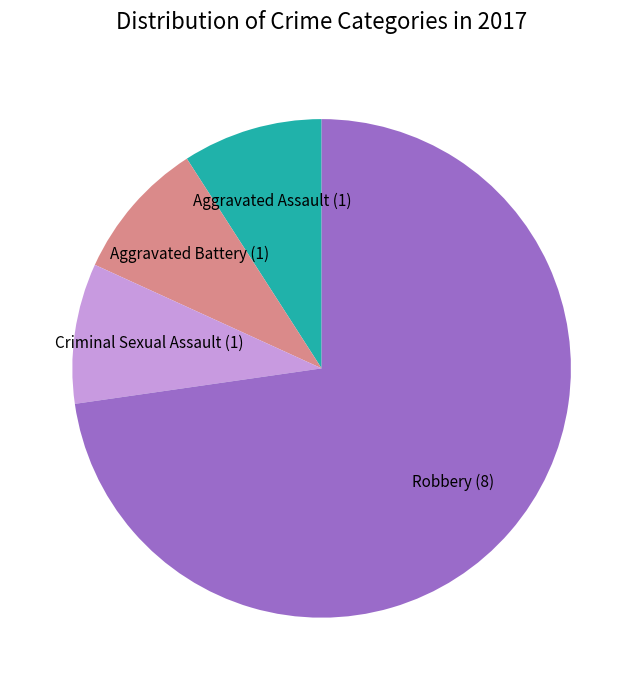

Count the number of slices in the pie.

4